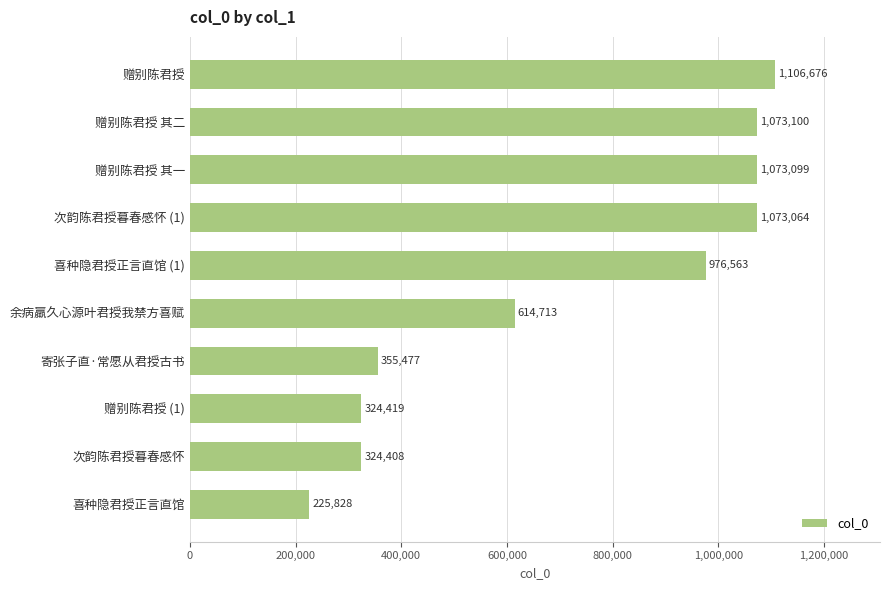

What is the label of the 6th bar from the top?

余病羸久心源叶君授我禁方喜赋